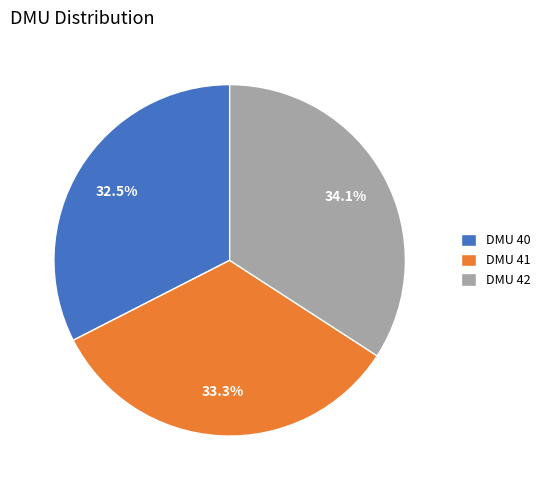

What is the ratio of the value at DMU 40 to the value at DMU 42?

1.0